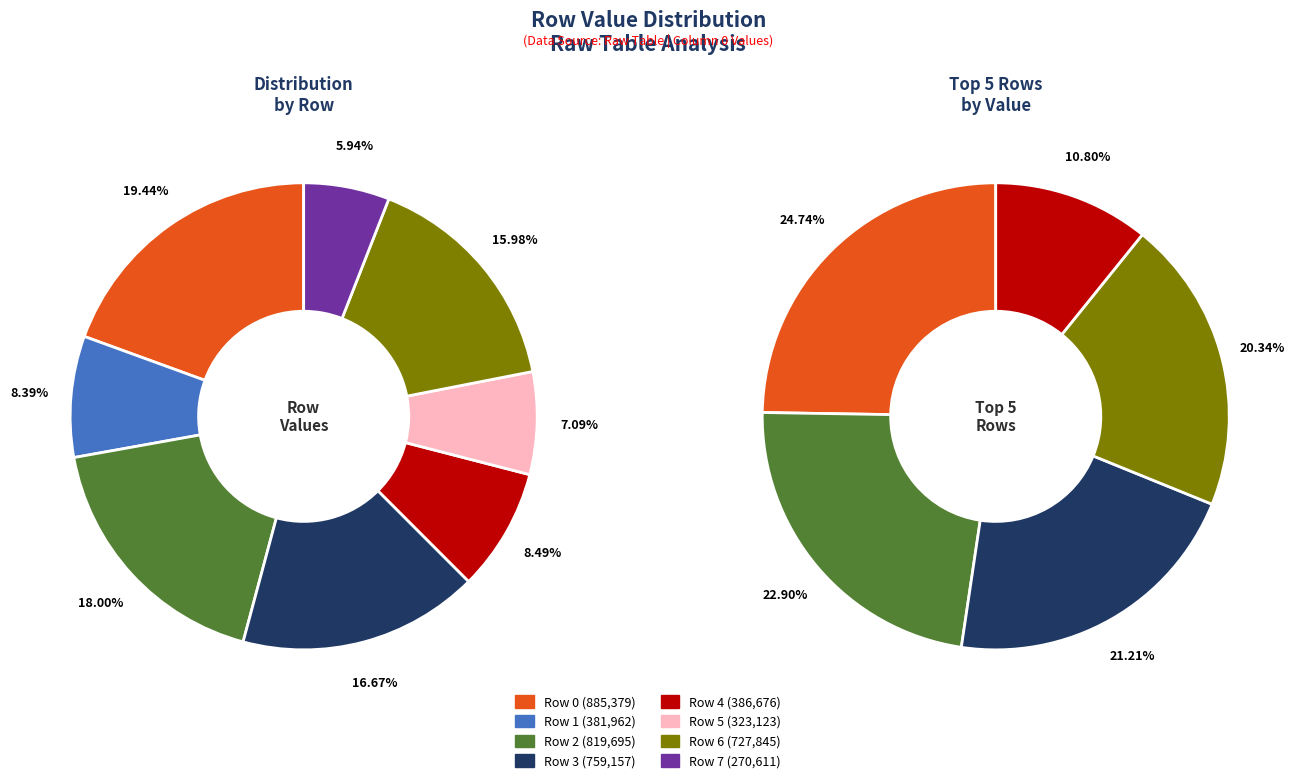

What is the largest slice in the pie chart?

Row 0